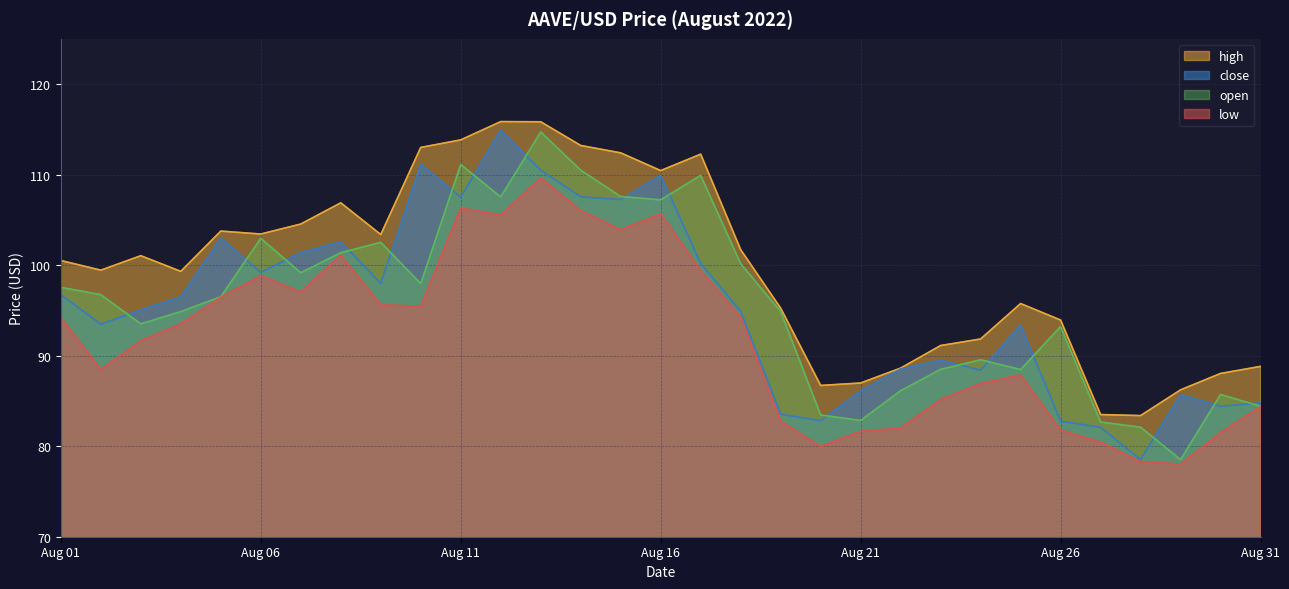

What is the value of the close point at the 22nd from the left?

88.5